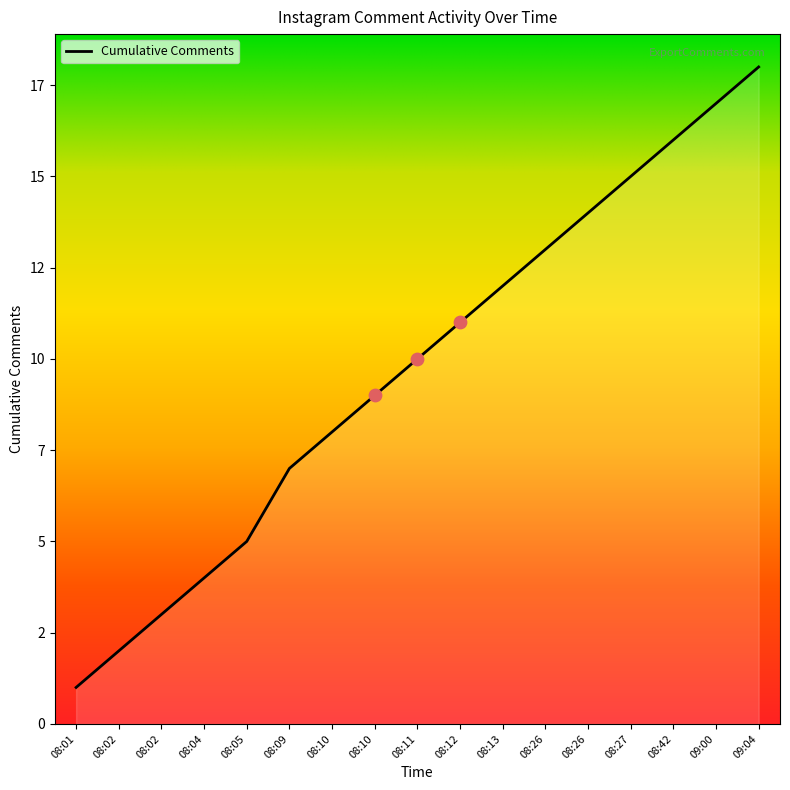

Approximately how many times larger is the value at 08:02 compared to 08:26?

0.1